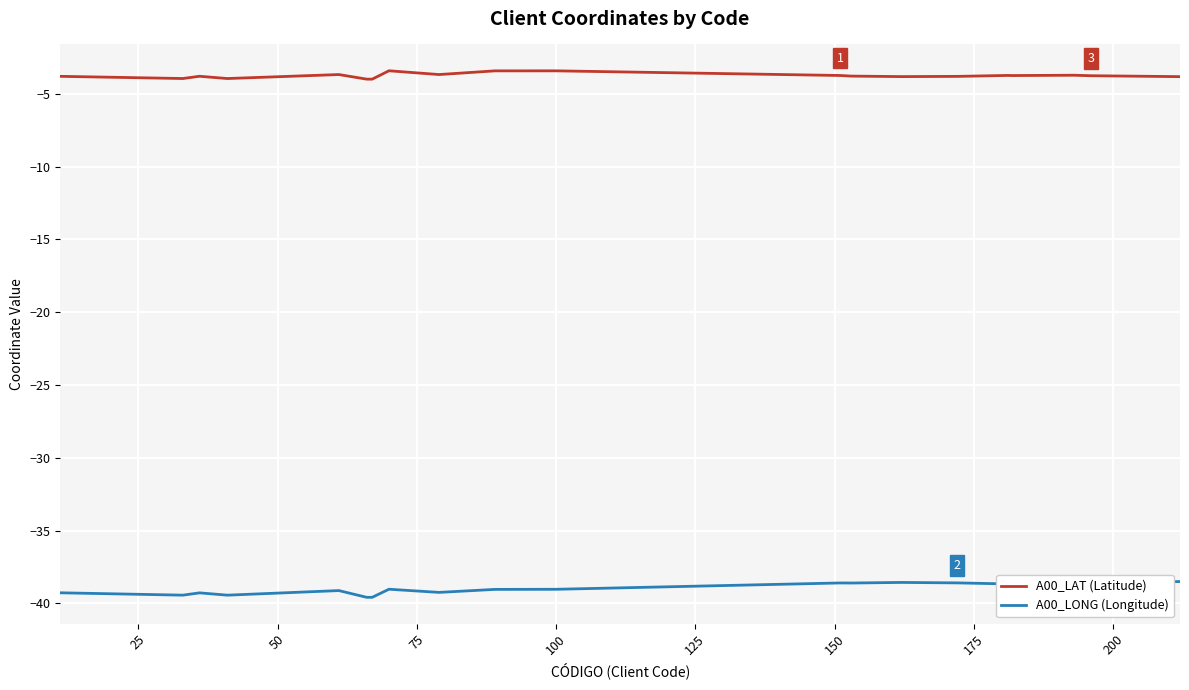

List the series in order of their peak value, highest first.

A00_LAT (Latitude), A00_LONG (Longitude)